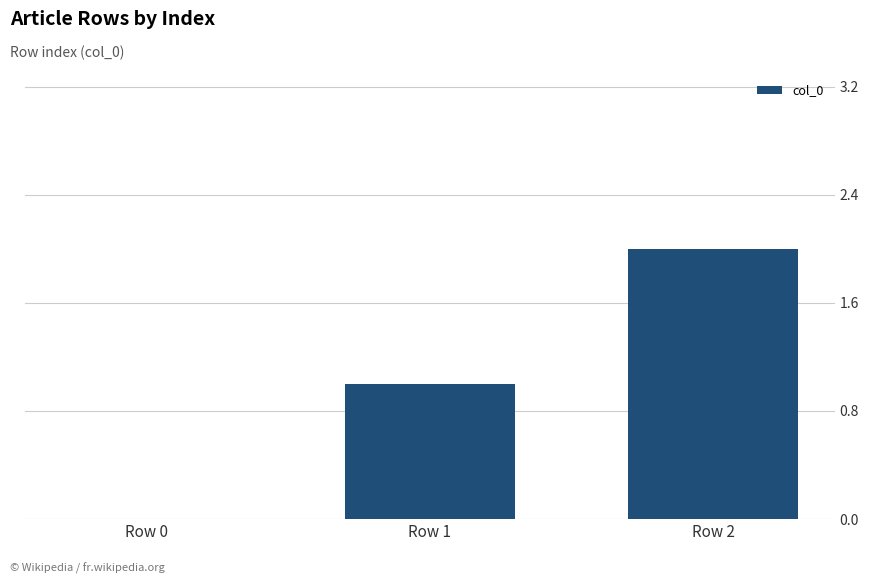

What is the change in value from Row 1 to Row 2?

+1